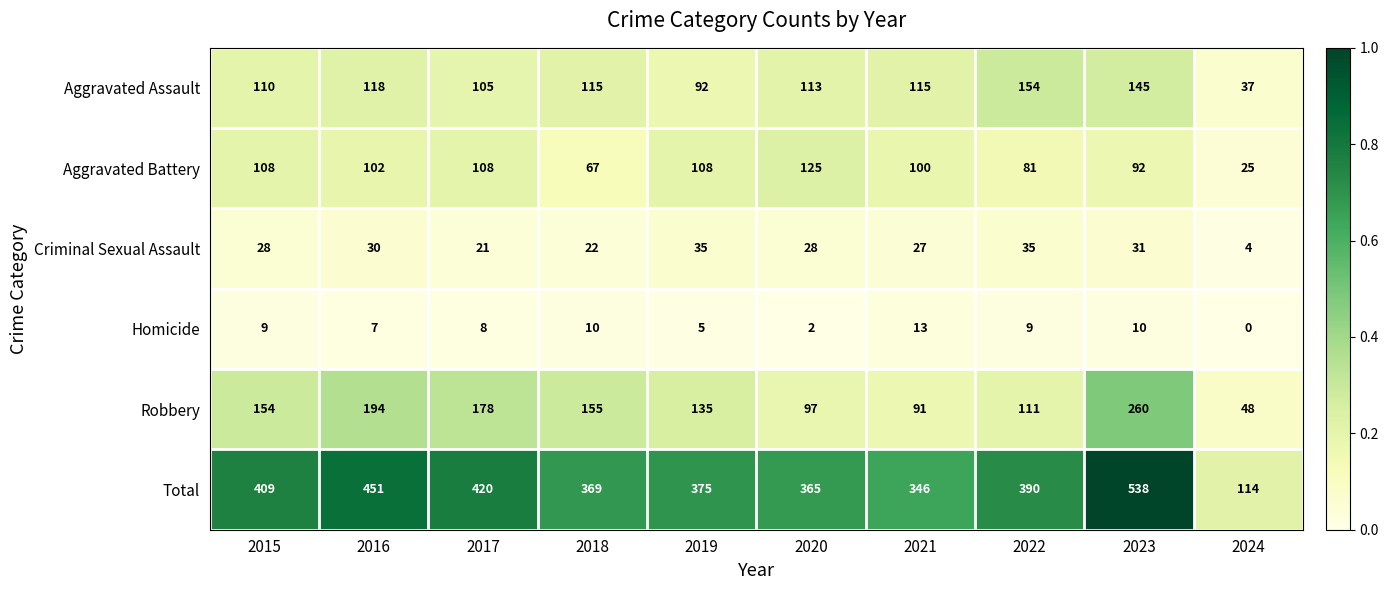

At which label does Aggravated Assault first exceed 115?

2016